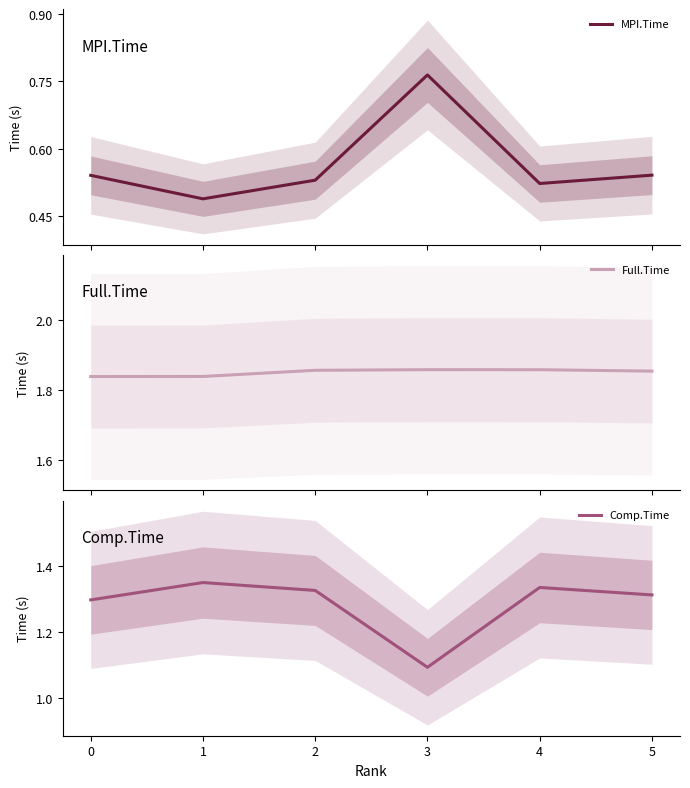

The Comp.Time series shows 0.6 at 4. True or false?

False